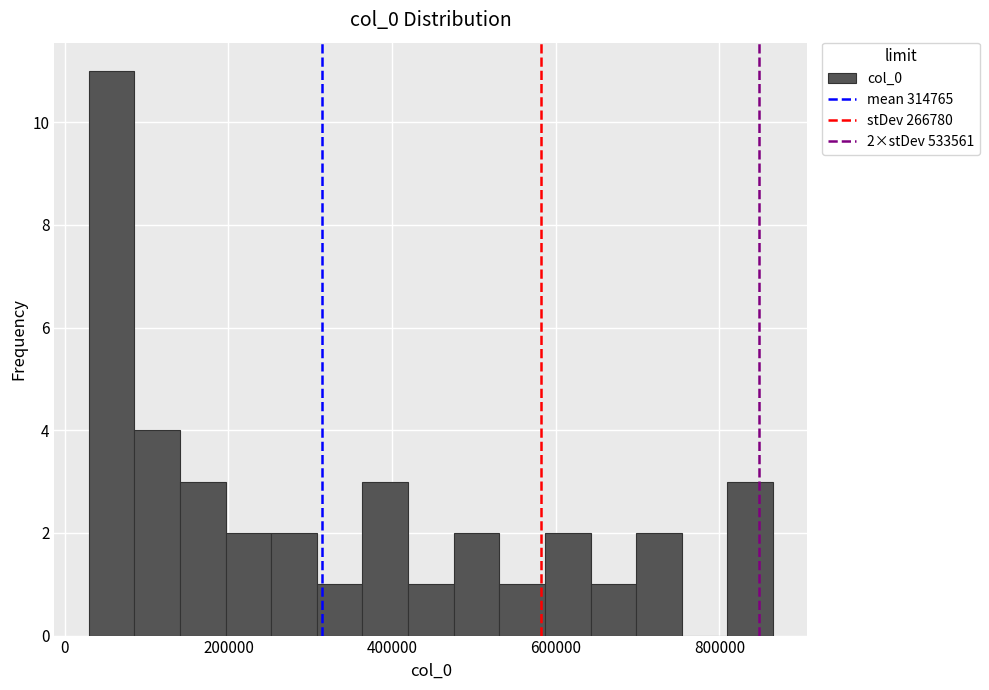

Read against the x-axis, roughly where is the centre of the tallest bar?

60000